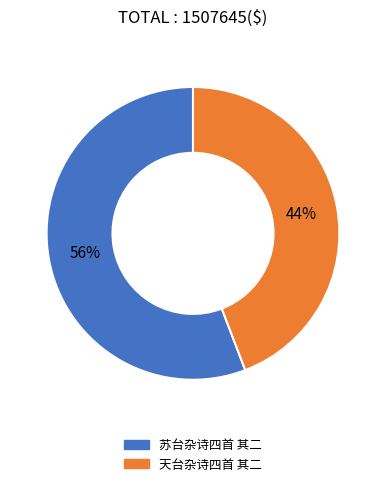

Which slice is the smallest?

天台杂诗四首 其二